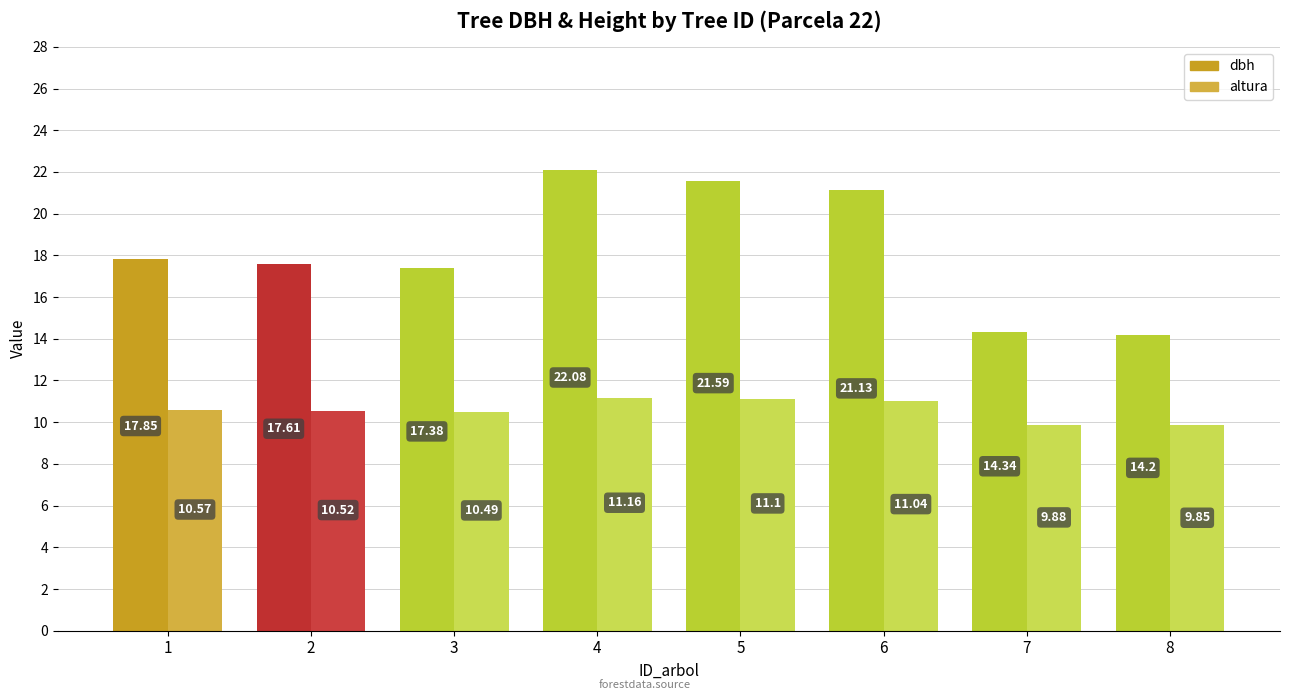

What is the sum of the dbh values at 6 and 2?

38.7